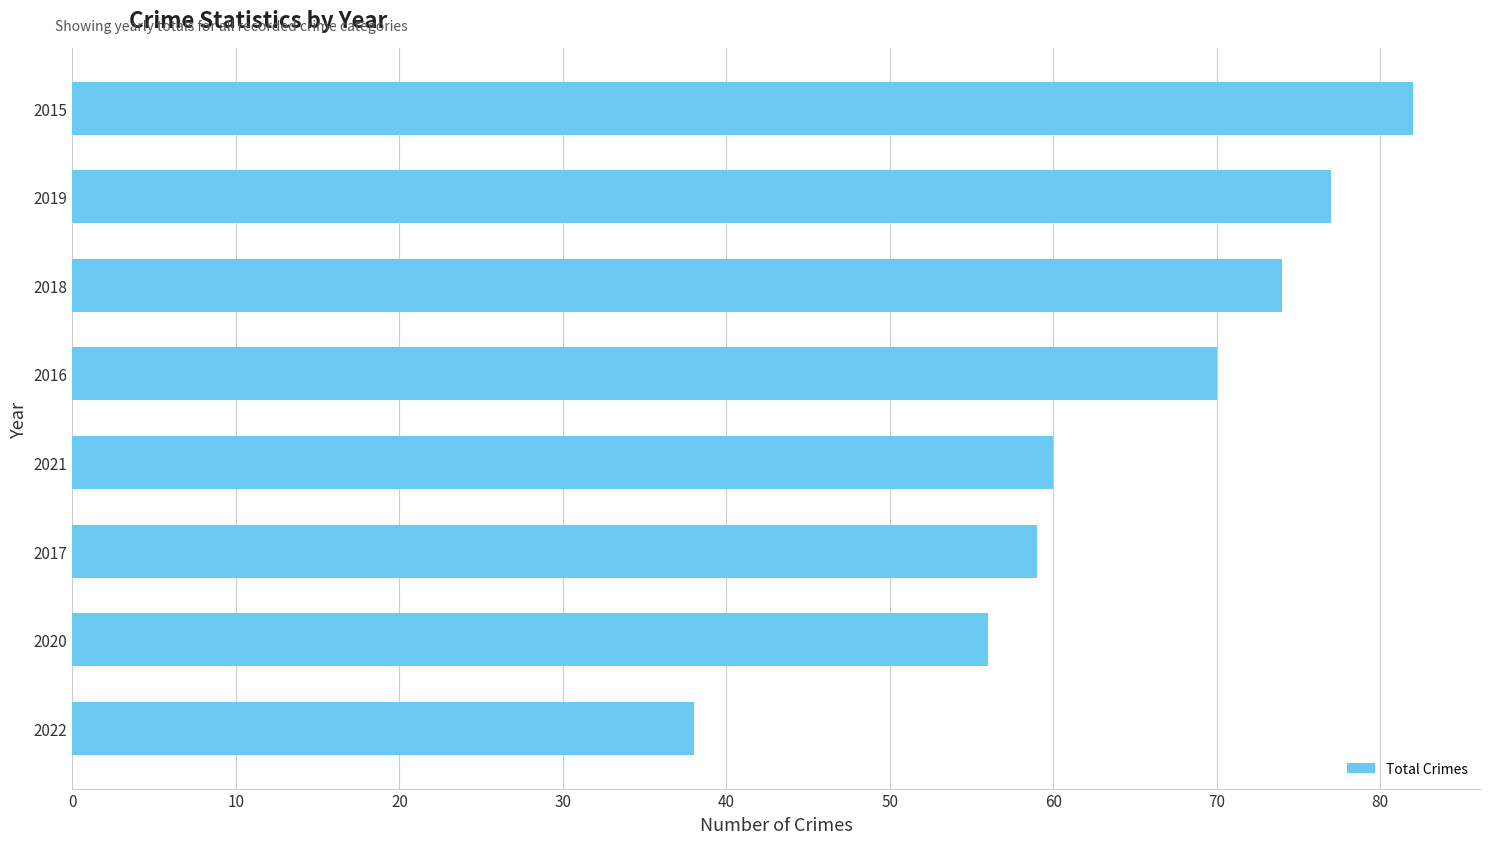

How many data points are less than 70?

4